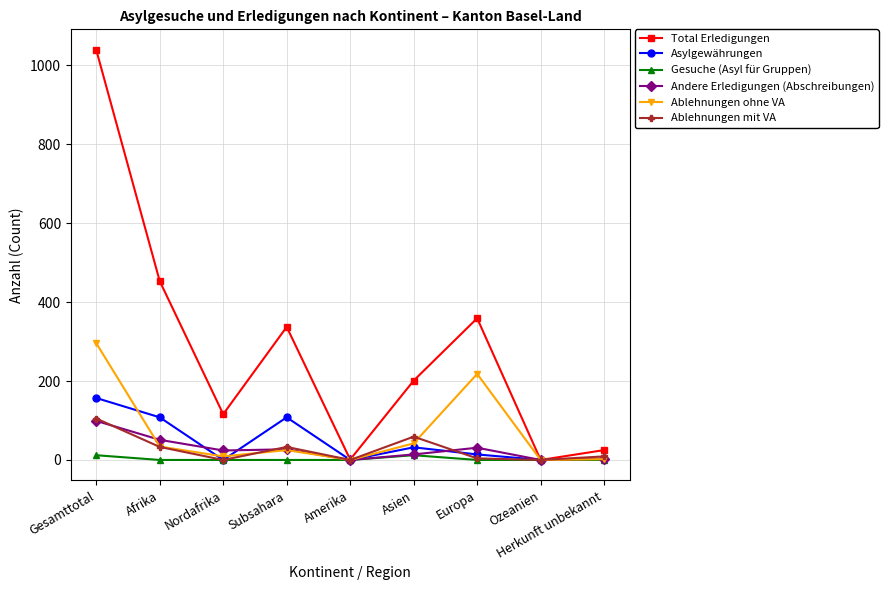

The value of Gesuche (Asyl für Gruppen) at Afrika is 0. True or false?

True